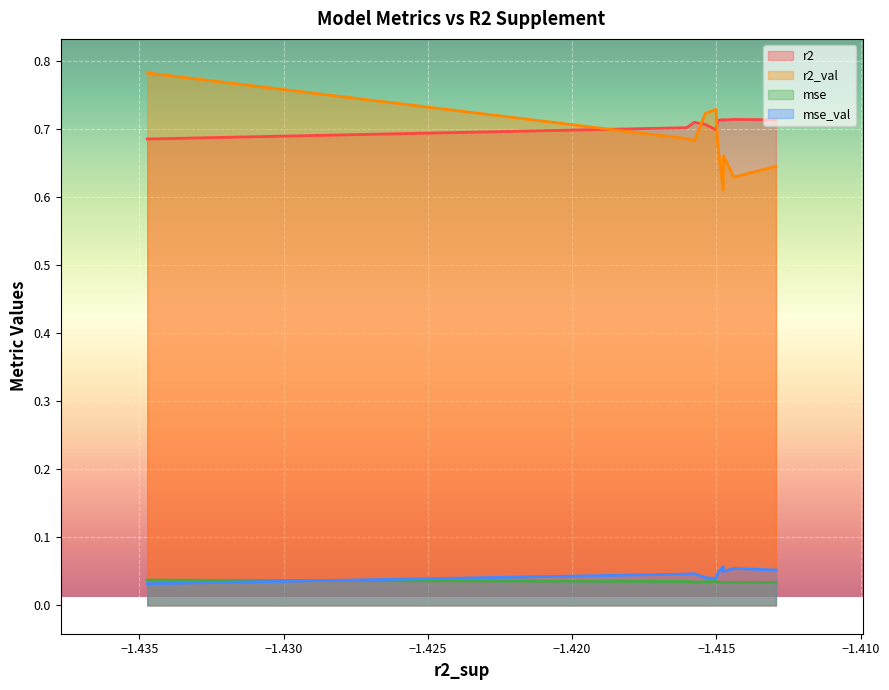

True or false: r2_val and mse_val intersect in this chart.

False